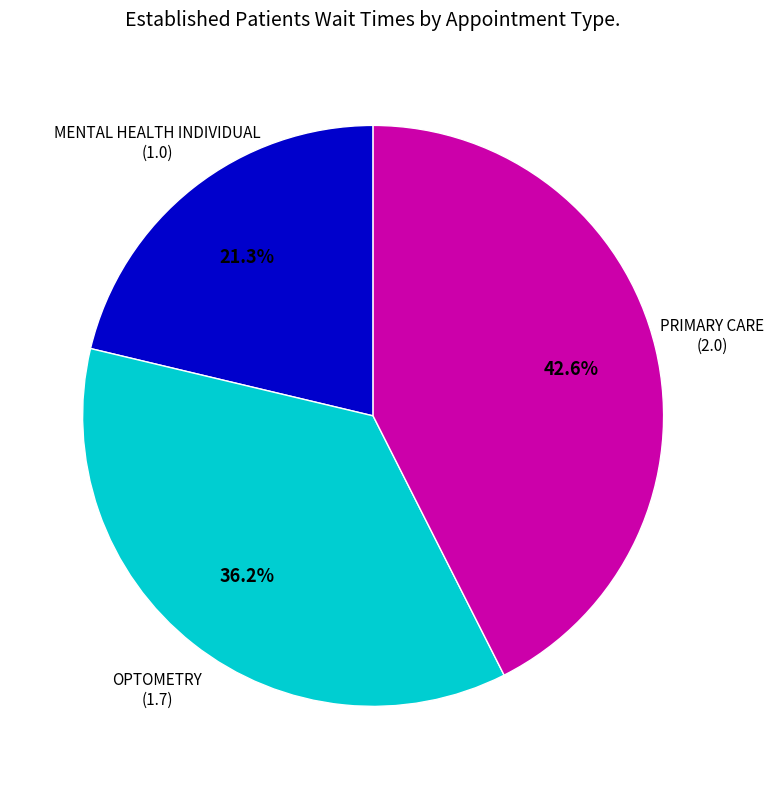

How many segments does this pie chart have?

3